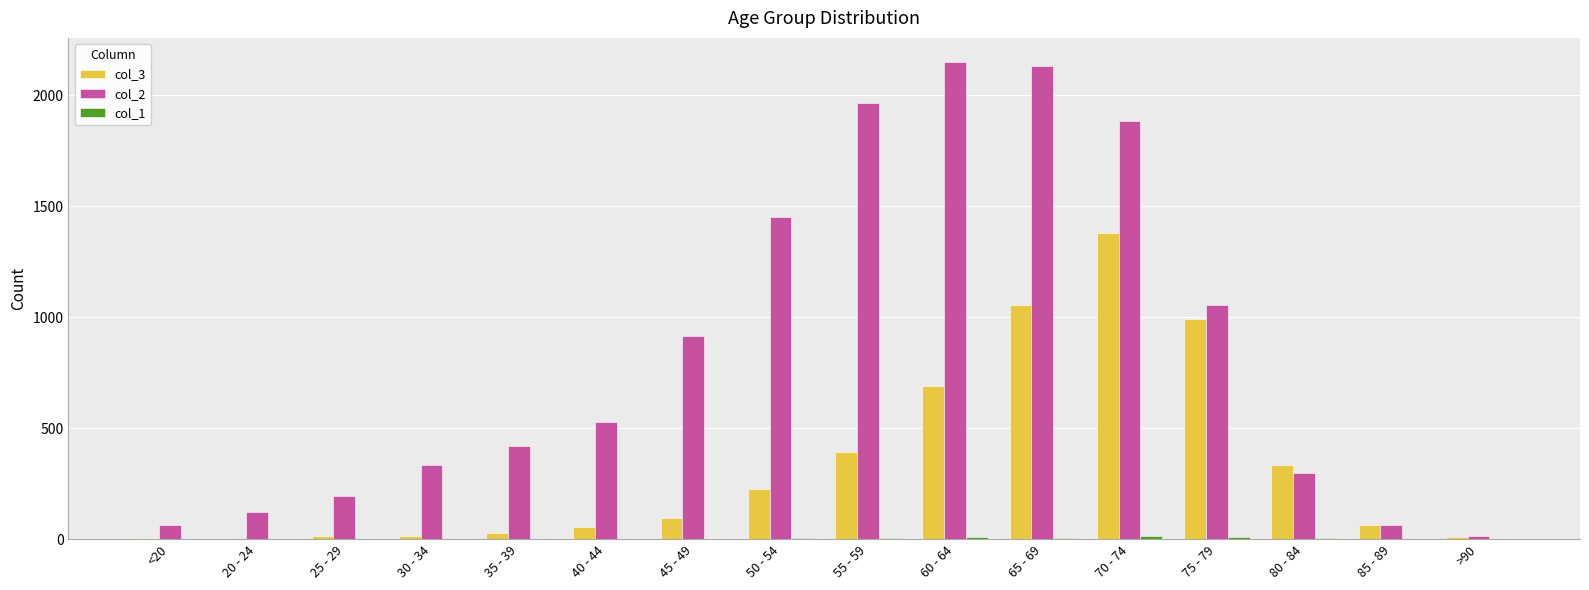

The value of col_3 at 75 - 79 is 993. True or false?

True